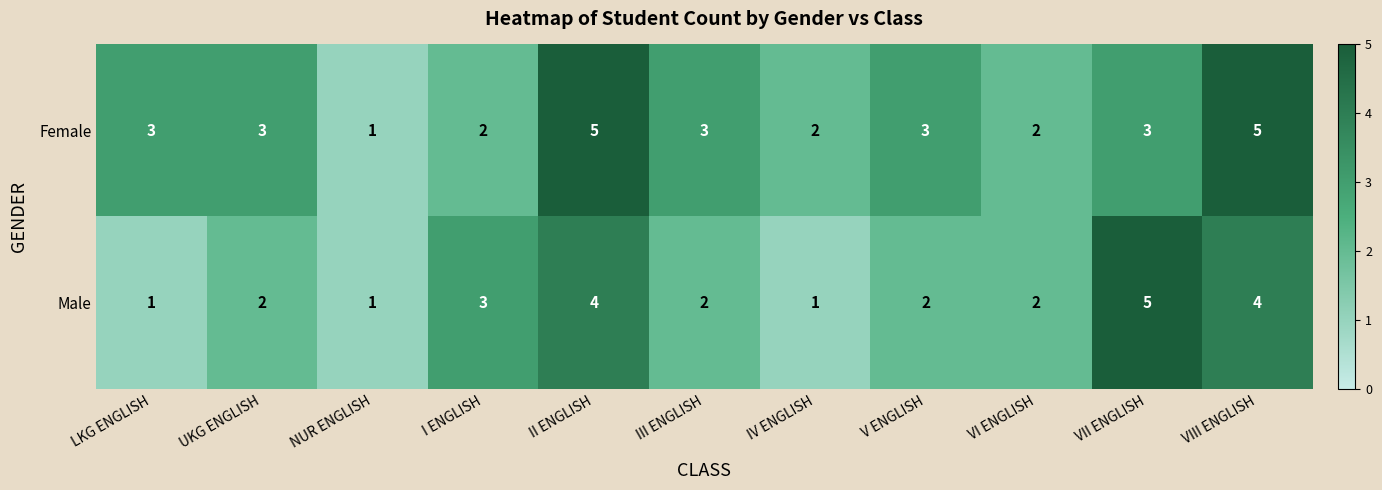

What is the greatest value displayed?

5